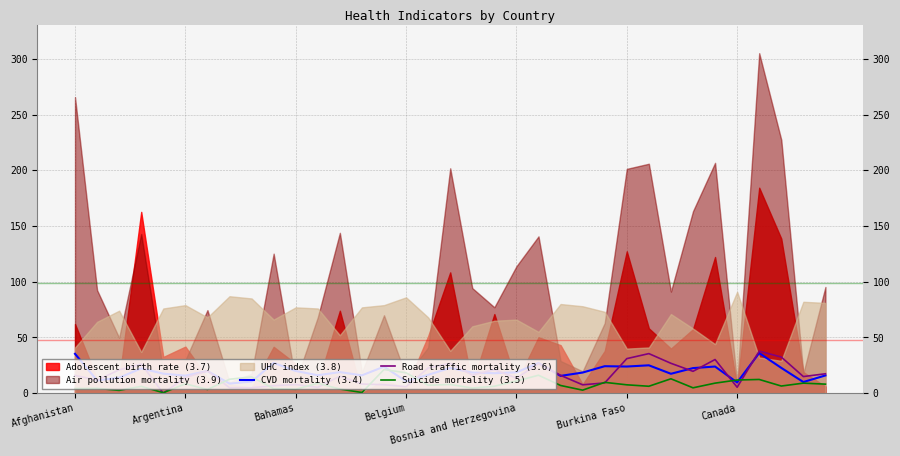

What is the lowest value of the CVD mortality (3.4) series?

8.6